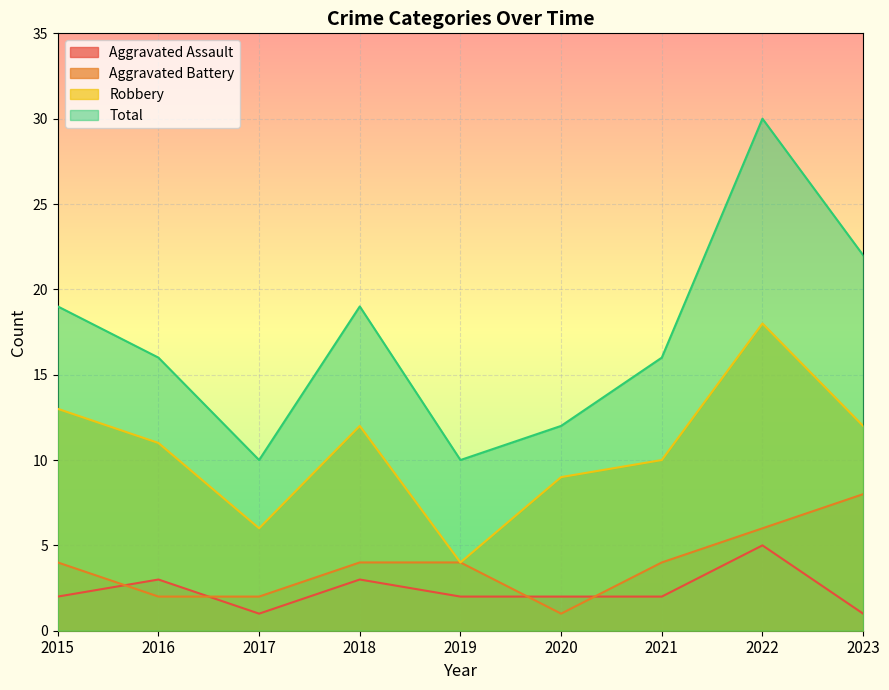

How many values in the Robbery series are below 11?

4